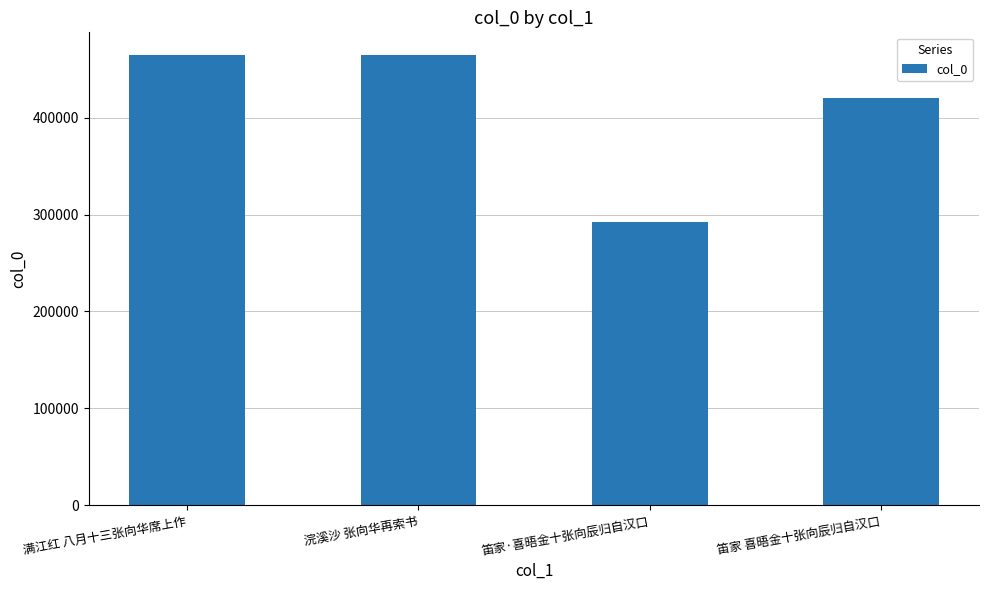

Which category has the lowest value across all series?

笛家·喜晤金十张向辰归自汉口